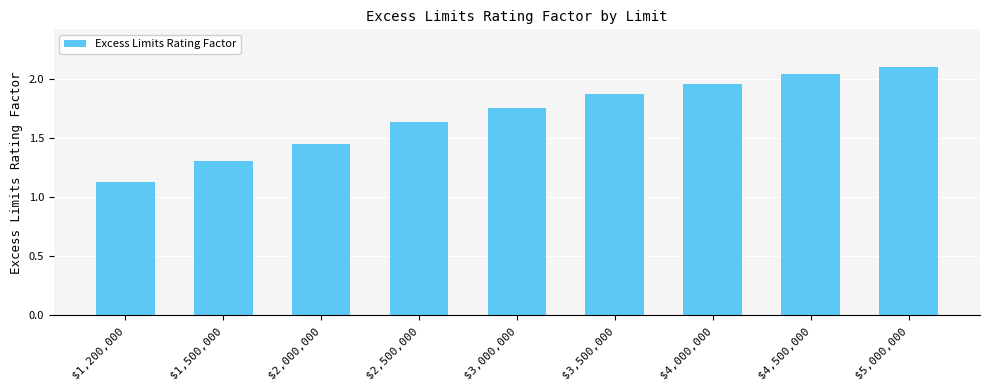

How many bars are there in total?

9